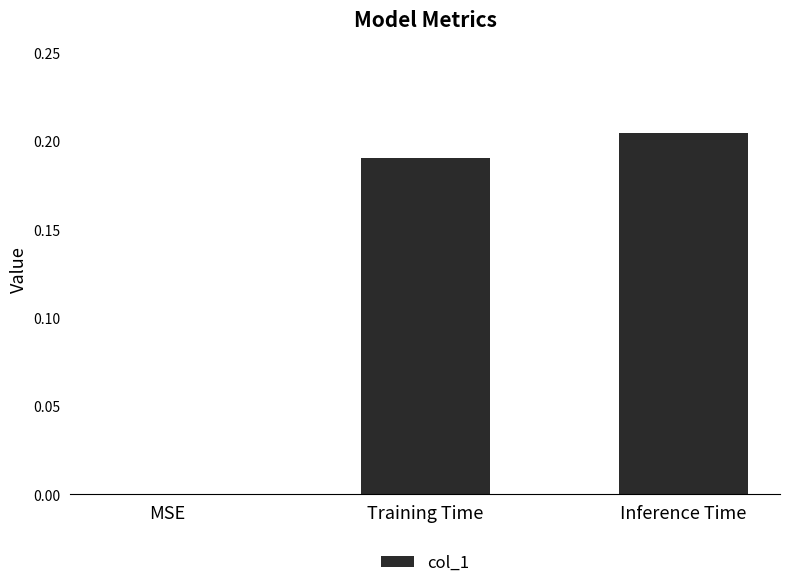

The value at MSE is 0.0. True or false?

True